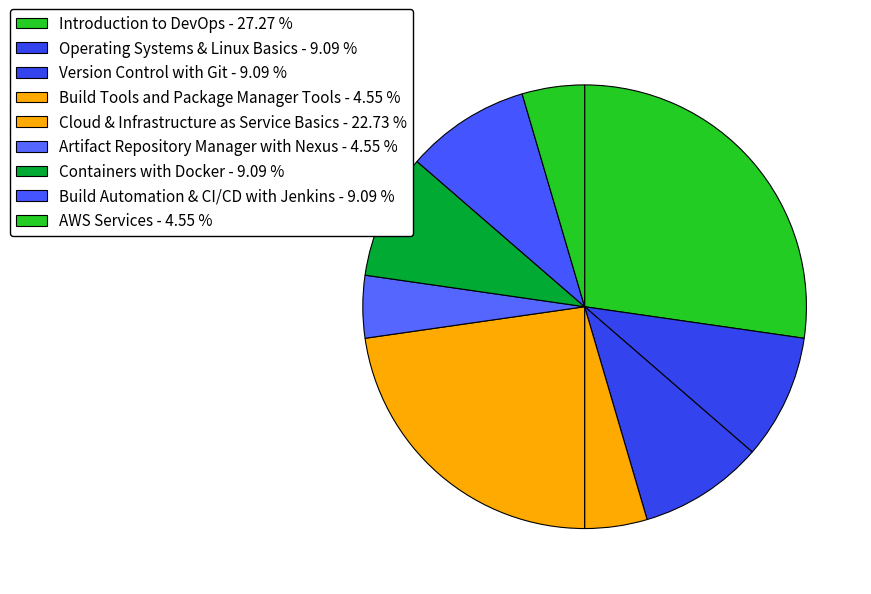

Rank the categories by value from lowest to highest.

Build Tools and Package Manager Tools, Artifact Repository Manager with Nexus, AWS Services, Operating Systems & Linux Basics, Version Control with Git, Containers with Docker, Build Automation & CI/CD with Jenkins, Cloud & Infrastructure as Service Basics, Introduction to DevOps